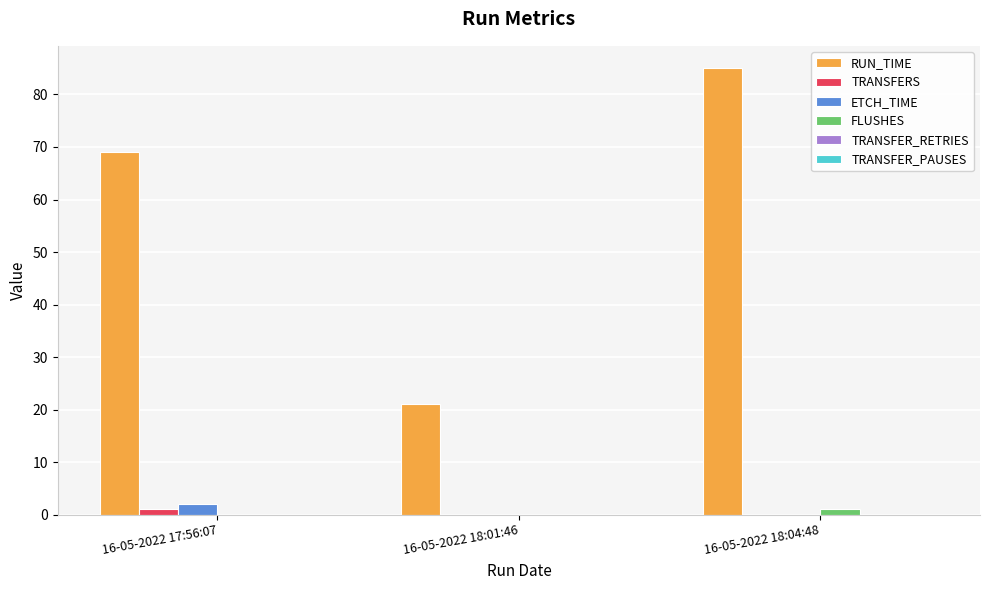

Which category has the highest value in the ETCH_TIME series?

16-05-2022 17:56:07